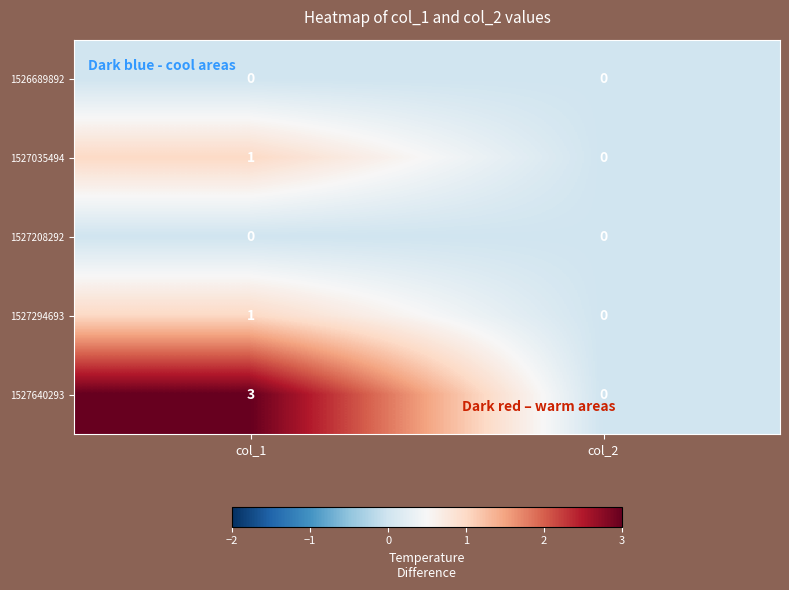

At which label is 1527035494 closest to 0?

col_2